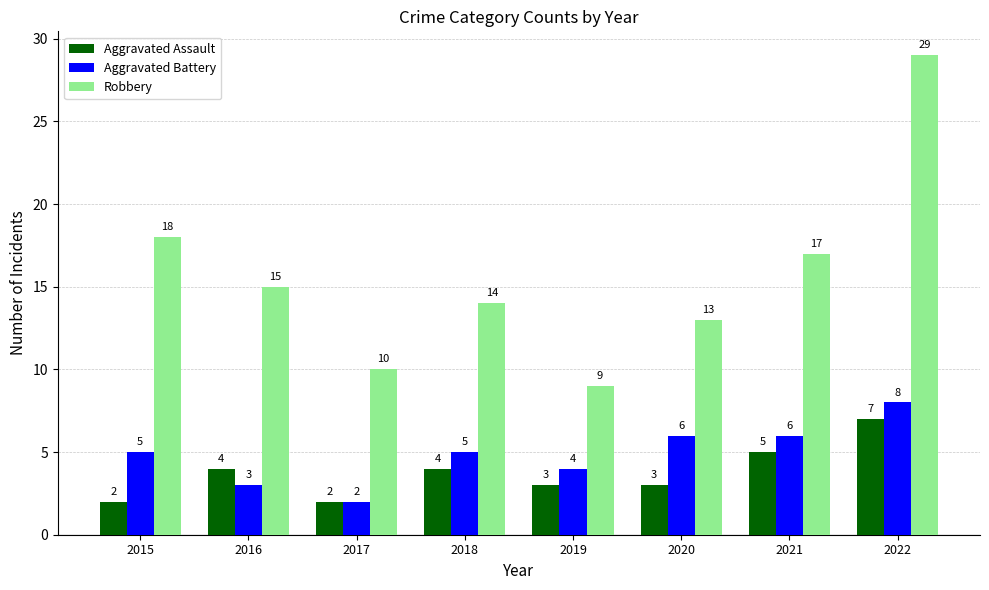

What value does the Aggravated Assault series have at 2016?

4